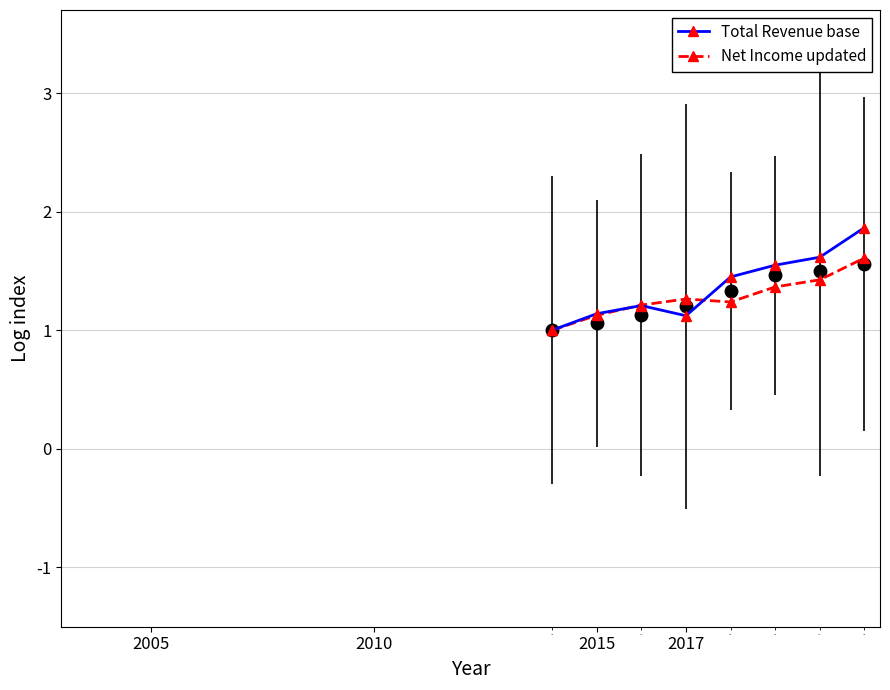

How many lines are shown in the chart?

2